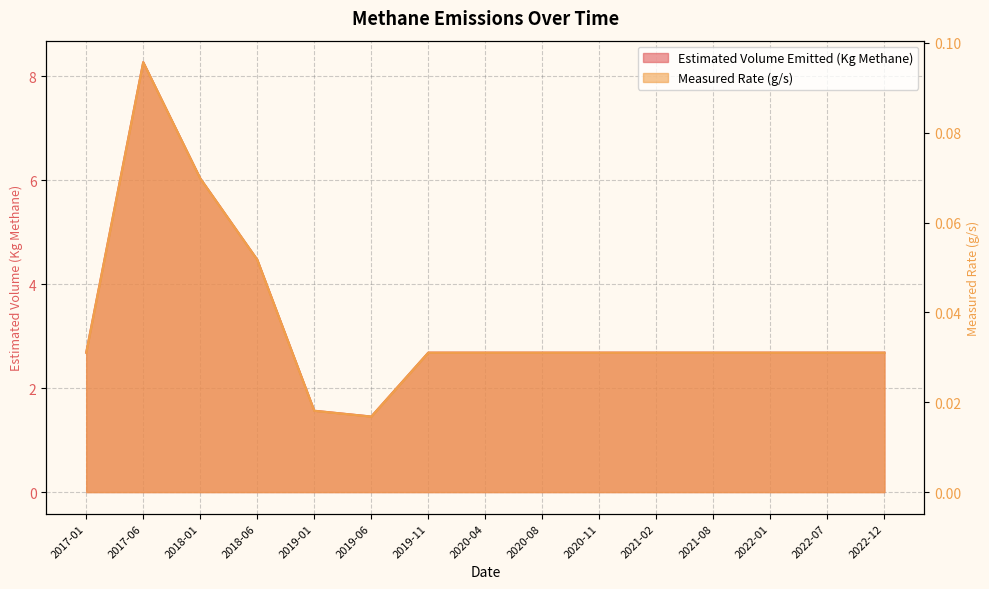

At how many categories does at least one series exceed 7?

1